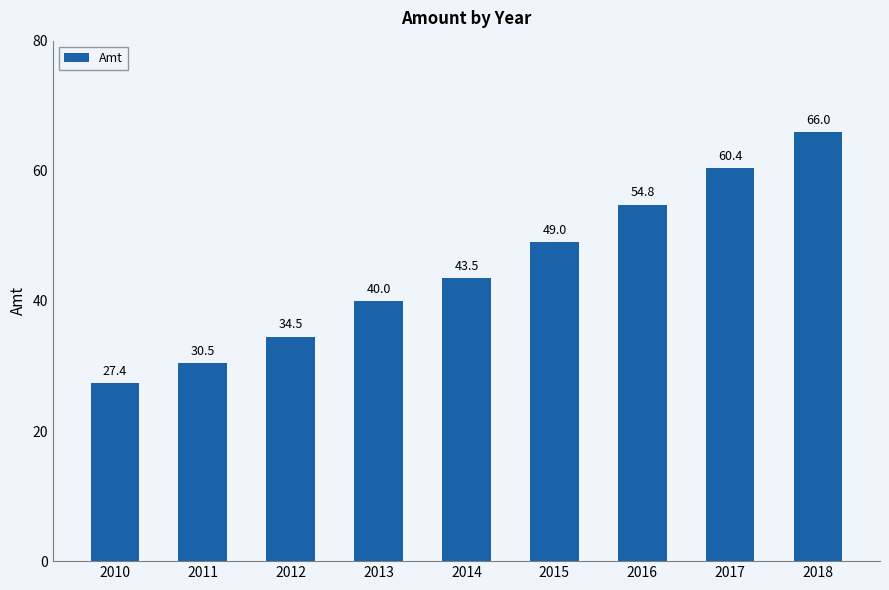

What is the value of the 6th bar from the left?

49.0